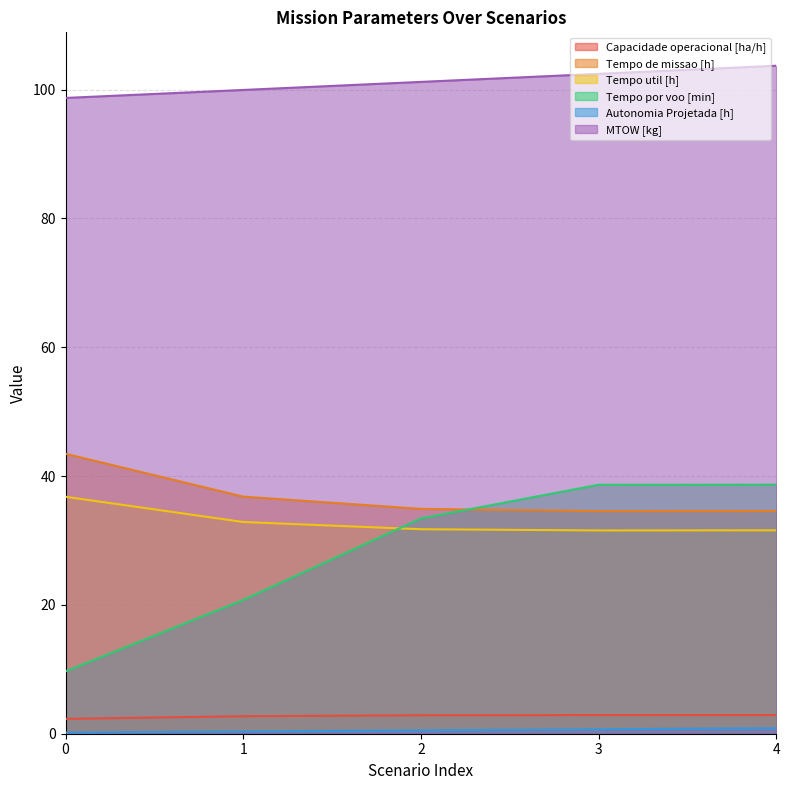

What is the difference between the maximum and minimum values in the Autonomia Projetada [h] series?

0.7